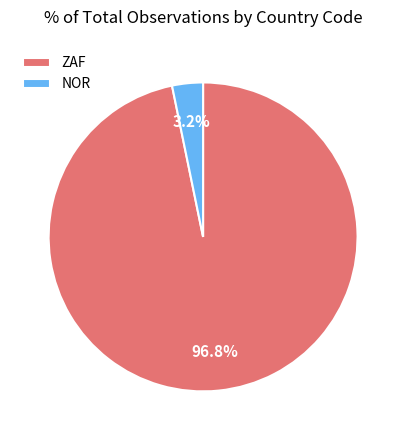

Which slice is the smallest?

NOR